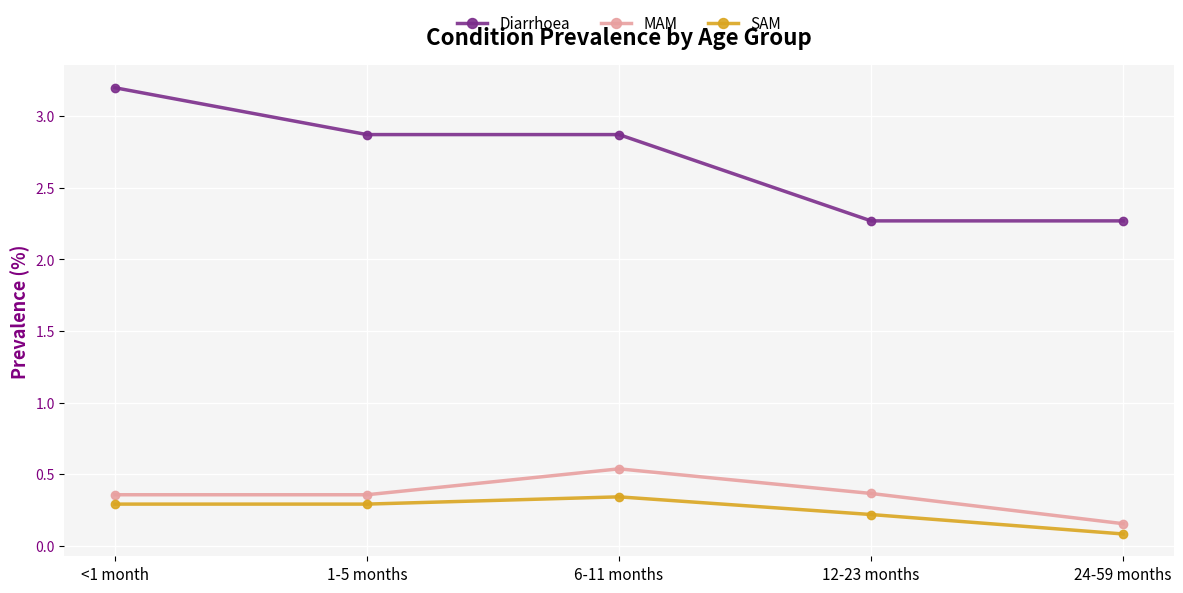

What is the label of the 1st point from the right?

24-59 months